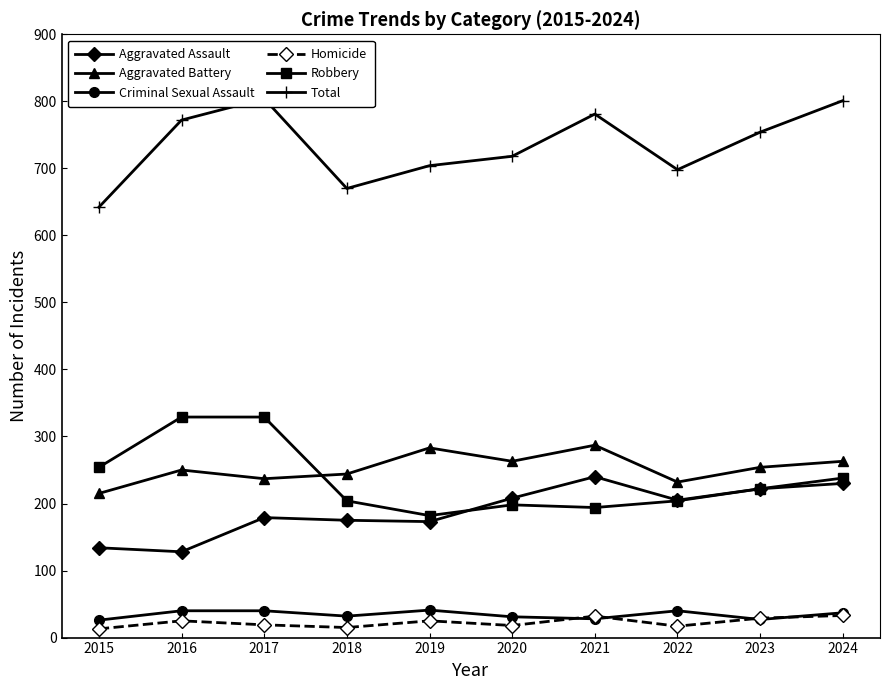

Where does the Aggravated Assault series first go above 205?

2020